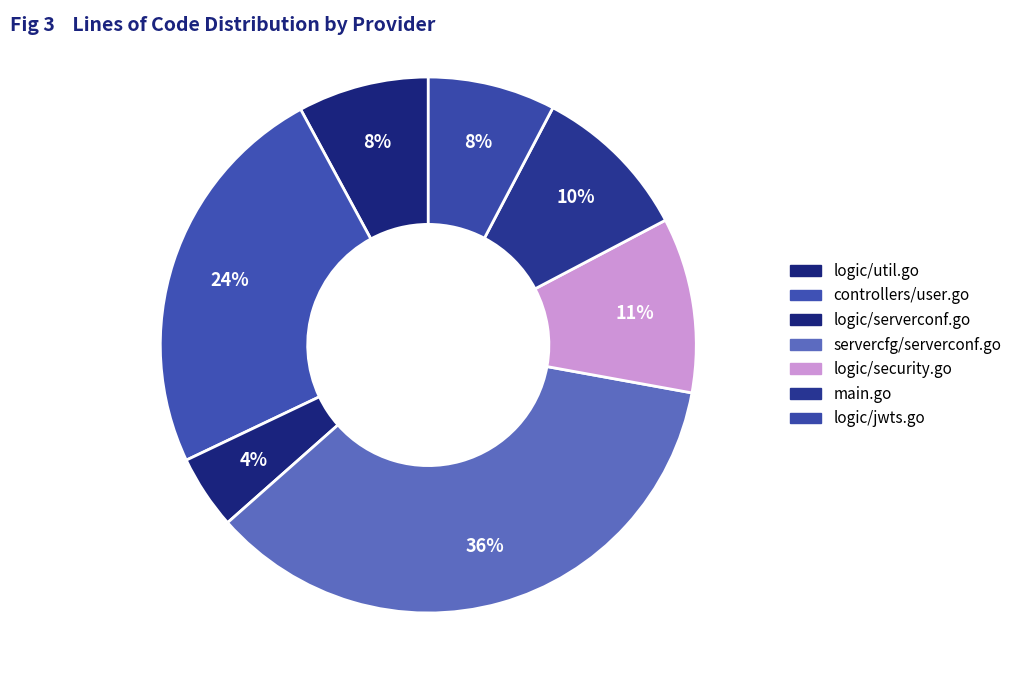

What percentage is the controllers/user.go slice, to the nearest percent?

24%